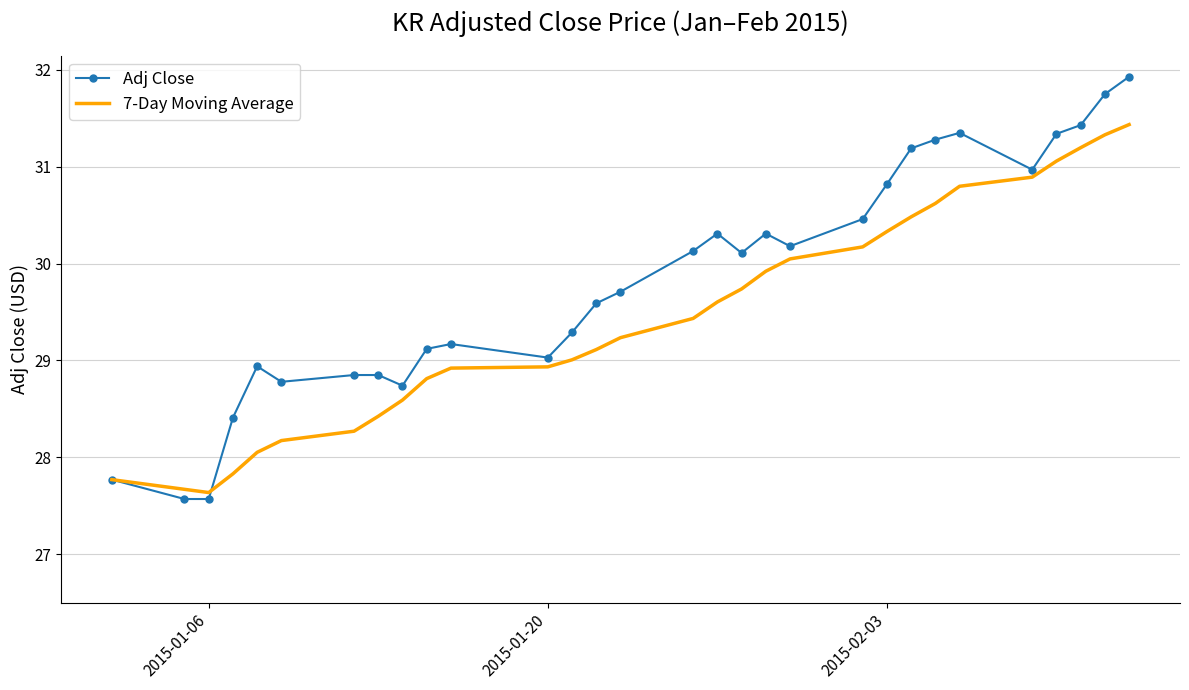

List the series in order of their peak value, highest first.

Adj Close, 7-Day Moving Average